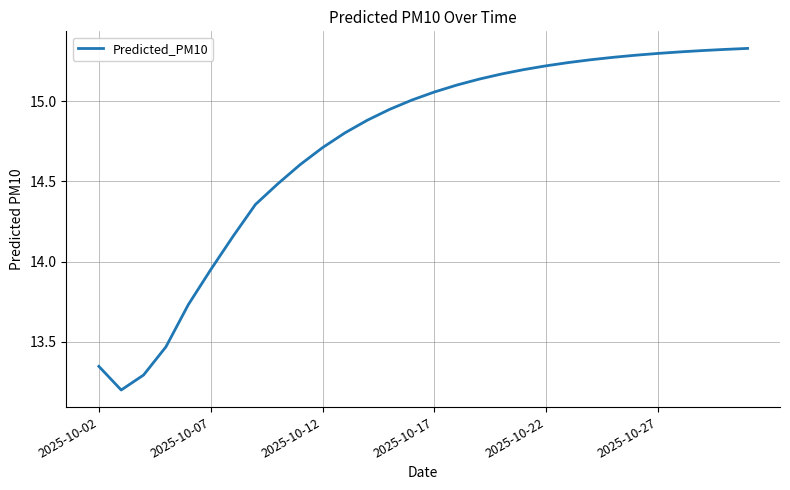

What is the maximum value shown in the chart?

15.3